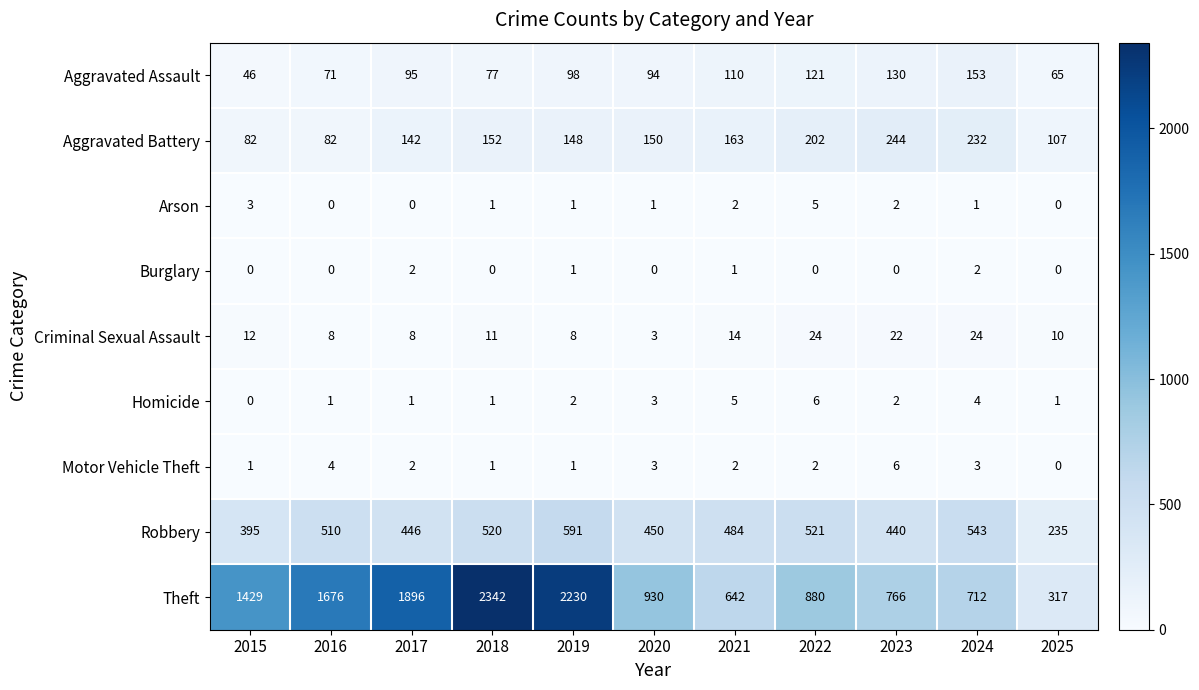

At which label is Robbery closest to 413?

2015